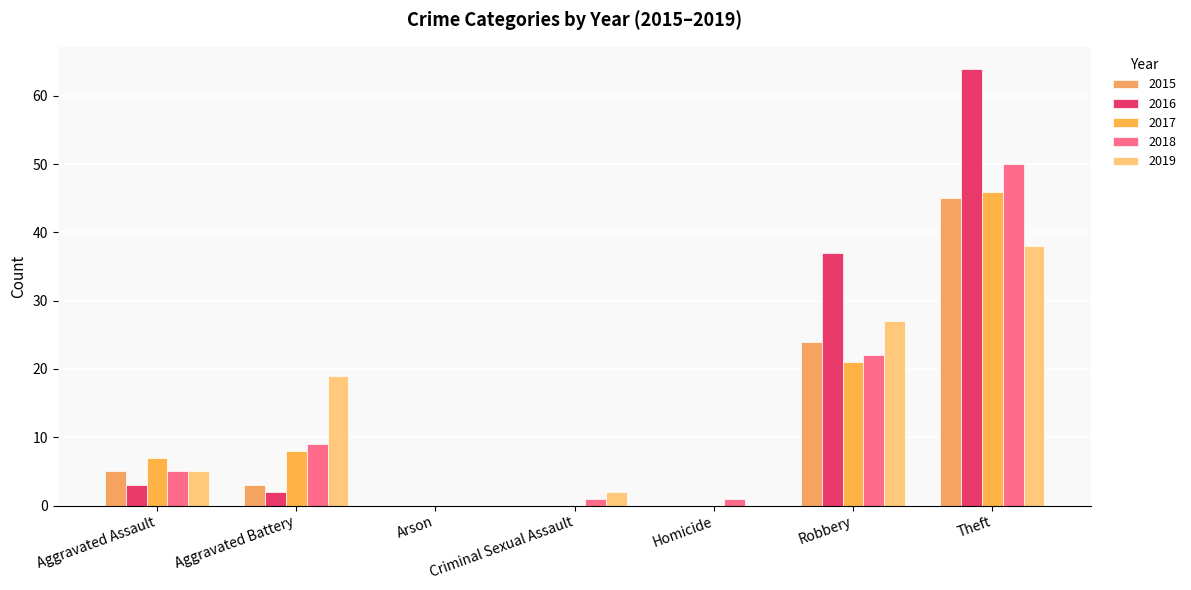

What is the sum of all 2018 values?

88